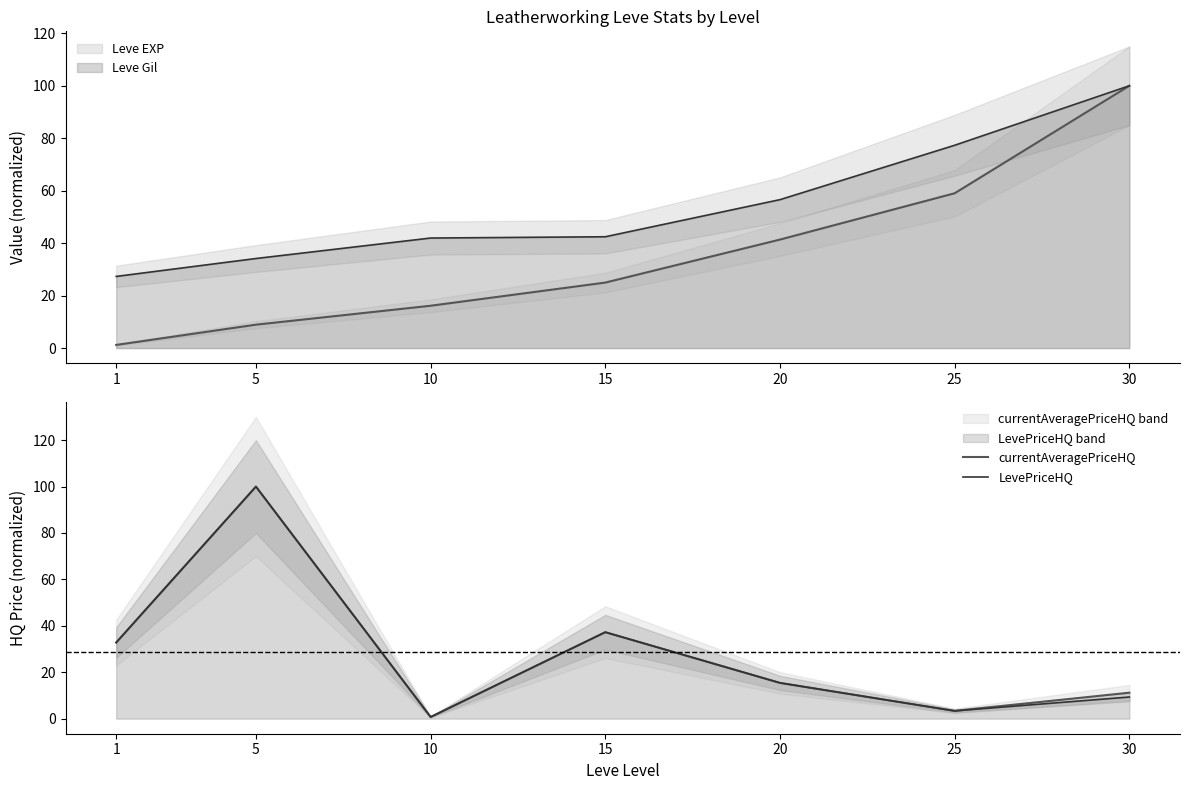

Which series has the widest spread of values?

currentAveragePriceHQ